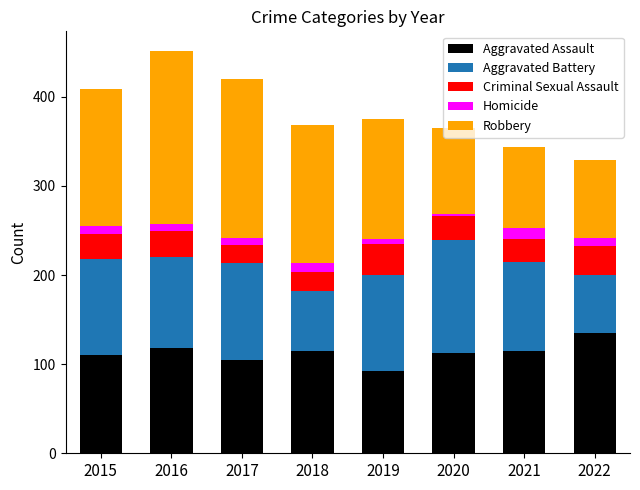

At which label does Aggravated Assault reach its peak?

2022